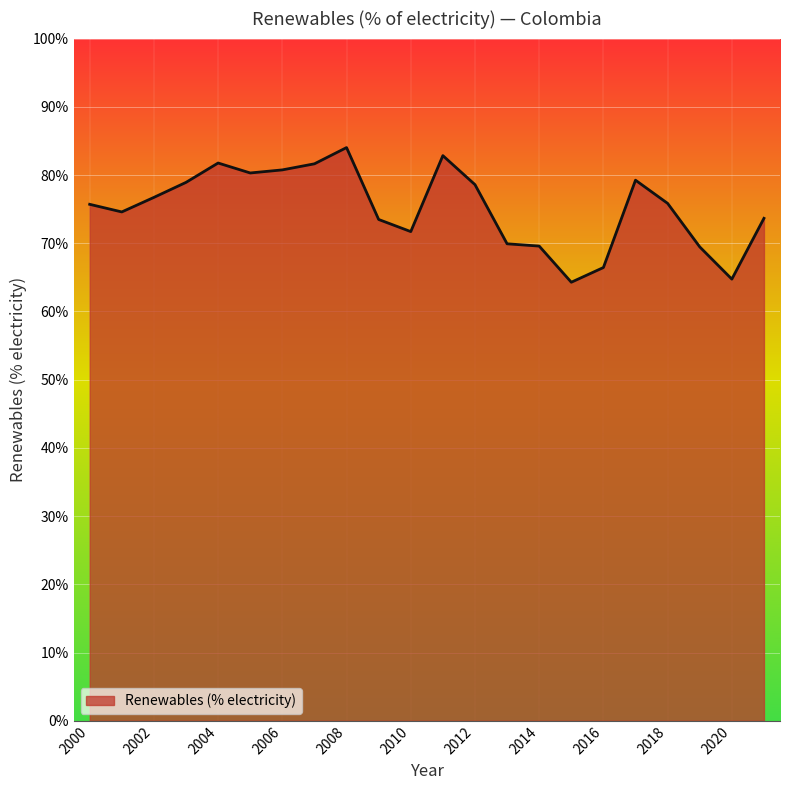

What is the greatest value displayed?

84.0